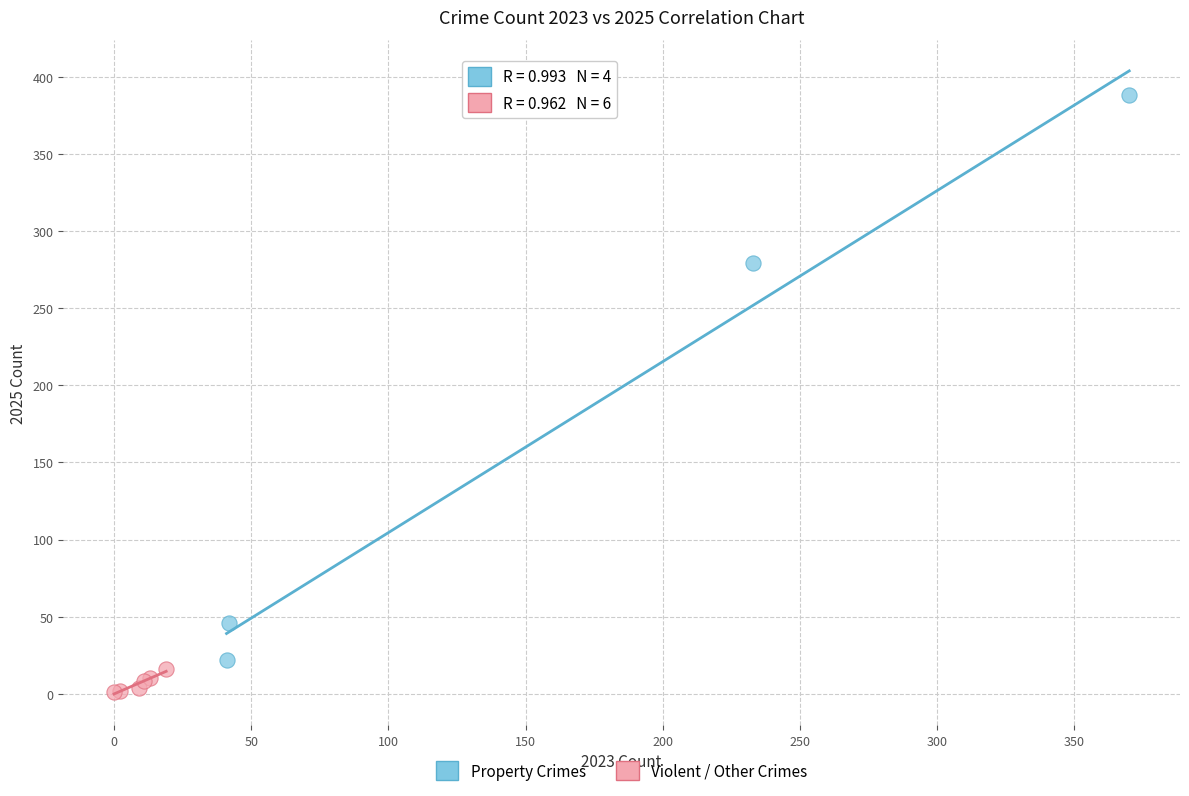

What are all the series names shown in the legend?

Property Crimes, Violent / Other Crimes